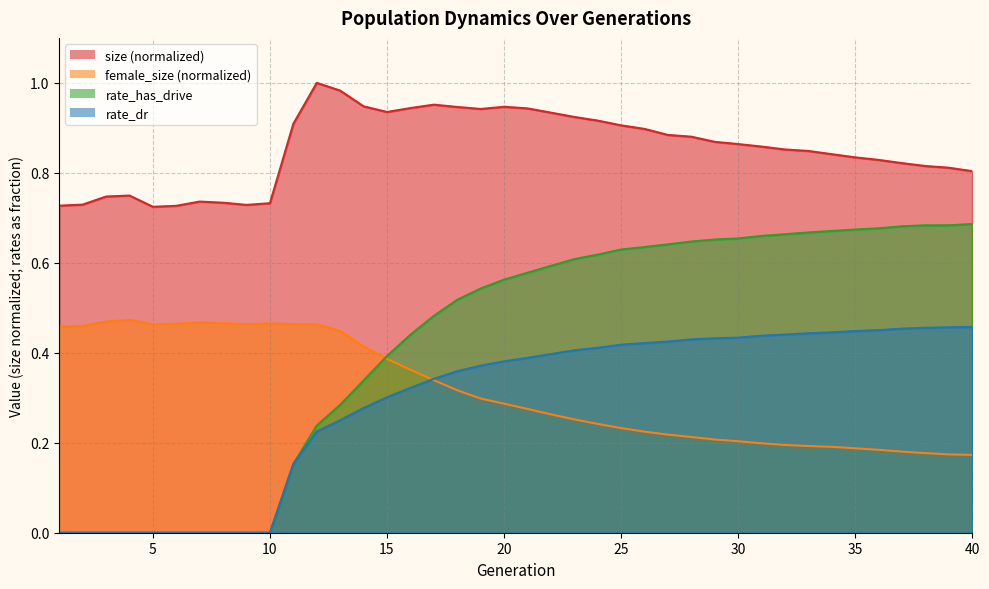

Reading right to left, transcribe all the data shown in this chart.

size: 40=0.8	39=0.8	38=0.8	37=0.8	36=0.8	35=0.8	34=0.8	33=0.8	32=0.9	31=0.9	30=0.9	29=0.9	28=0.9	27=0.9	26=0.9	25=0.9	24=0.9	23=0.9	22=0.9	21=0.9	20=0.9	19=0.9	18=0.9	17=1.0	16=0.9	15=0.9	14=0.9	13=1.0	12=1.0	11=0.9	10=0.7	9=0.7	8=0.7	7=0.7	6=0.7	5=0.7	4=0.7	3=0.7	2=0.7	1=0.7
female_size: 40=0.2	39=0.2	38=0.2	37=0.2	36=0.2	35=0.2	34=0.2	33=0.2	32=0.2	31=0.2	30=0.2	29=0.2	28=0.2	27=0.2	26=0.2	25=0.2	24=0.2	23=0.3	22=0.3	21=0.3	20=0.3	19=0.3	18=0.3	17=0.3	16=0.4	15=0.4	14=0.4	13=0.4	12=0.5	11=0.5	10=0.5	9=0.5	8=0.5	7=0.5	6=0.5	5=0.5	4=0.5	3=0.5	2=0.5	1=0.5
rate_dr: 40=0.5	39=0.5	38=0.5	37=0.5	36=0.5	35=0.4	34=0.4	33=0.4	32=0.4	31=0.4	30=0.4	29=0.4	28=0.4	27=0.4	26=0.4	25=0.4	24=0.4	23=0.4	22=0.4	21=0.4	20=0.4	19=0.4	18=0.4	17=0.3	16=0.3	15=0.3	14=0.3	13=0.3	12=0.2	11=0.2	10=0.0	9=0.0	8=0.0	7=0.0	6=0.0	5=0.0	4=0.0	3=0.0	2=0.0	1=0.0
rate_has_drive: 40=0.7	39=0.7	38=0.7	37=0.7	36=0.7	35=0.7	34=0.7	33=0.7	32=0.7	31=0.7	30=0.7	29=0.7	28=0.6	27=0.6	26=0.6	25=0.6	24=0.6	23=0.6	22=0.6	21=0.6	20=0.6	19=0.5	18=0.5	17=0.5	16=0.4	15=0.4	14=0.3	13=0.3	12=0.2	11=0.2	10=0.0	9=0.0	8=0.0	7=0.0	6=0.0	5=0.0	4=0.0	3=0.0	2=0.0	1=0.0